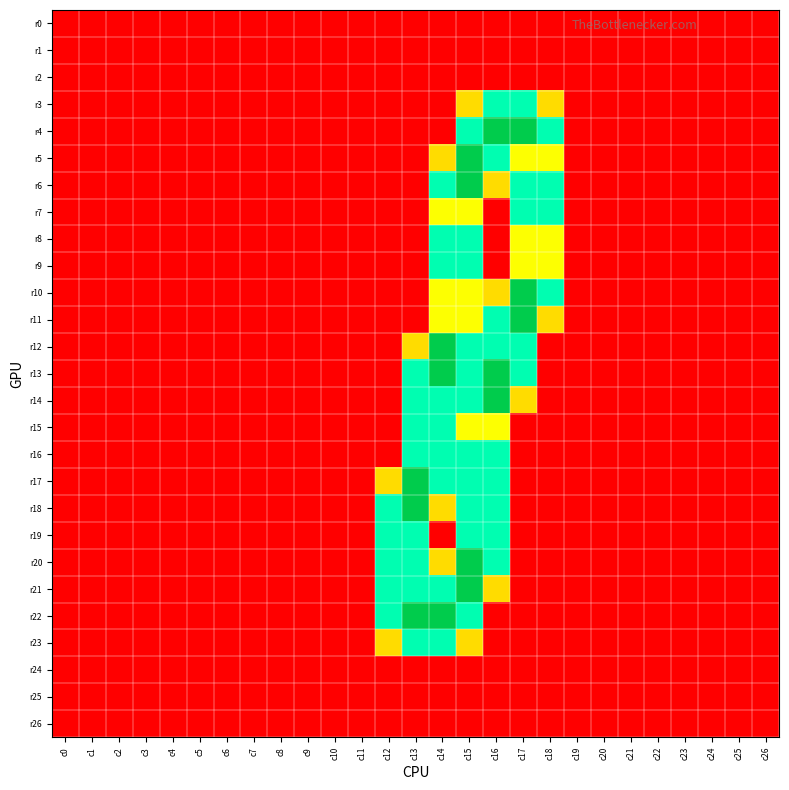

How many series are shown in this chart?

27